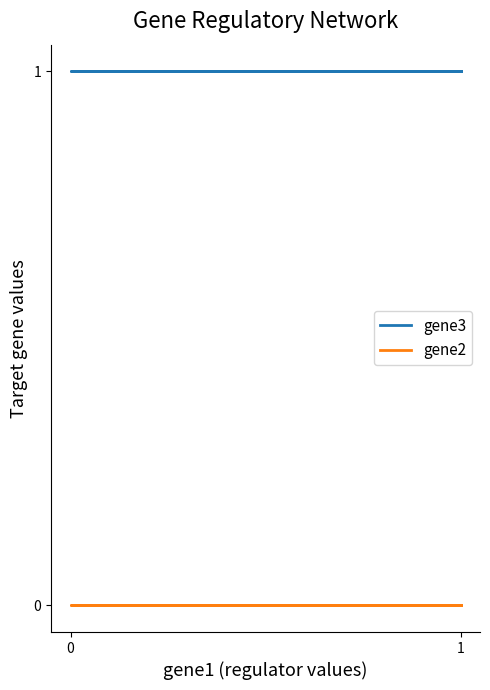

Which series has the largest total across all categories?

gene3